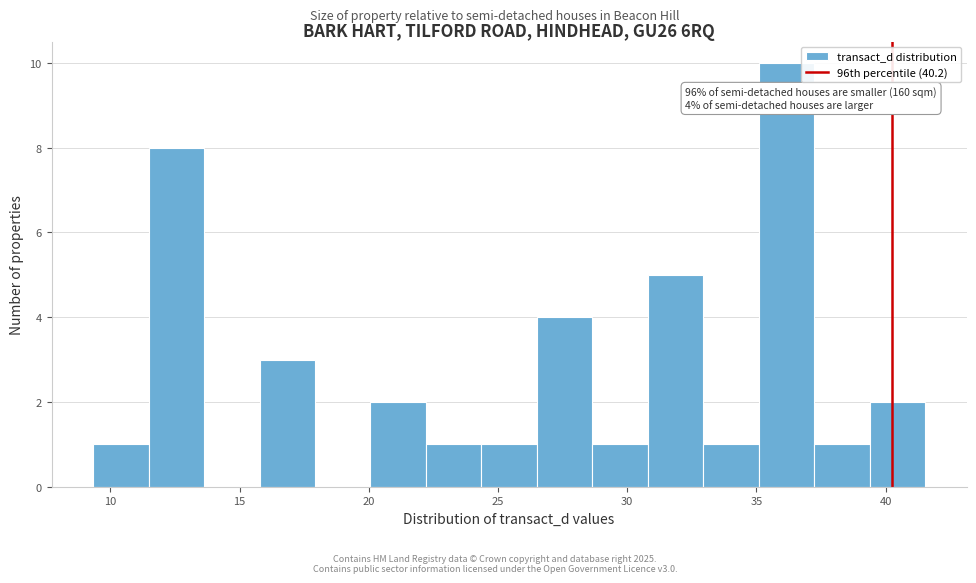

Which range on the x-axis has the tallest bar?

35.0 to 37.0